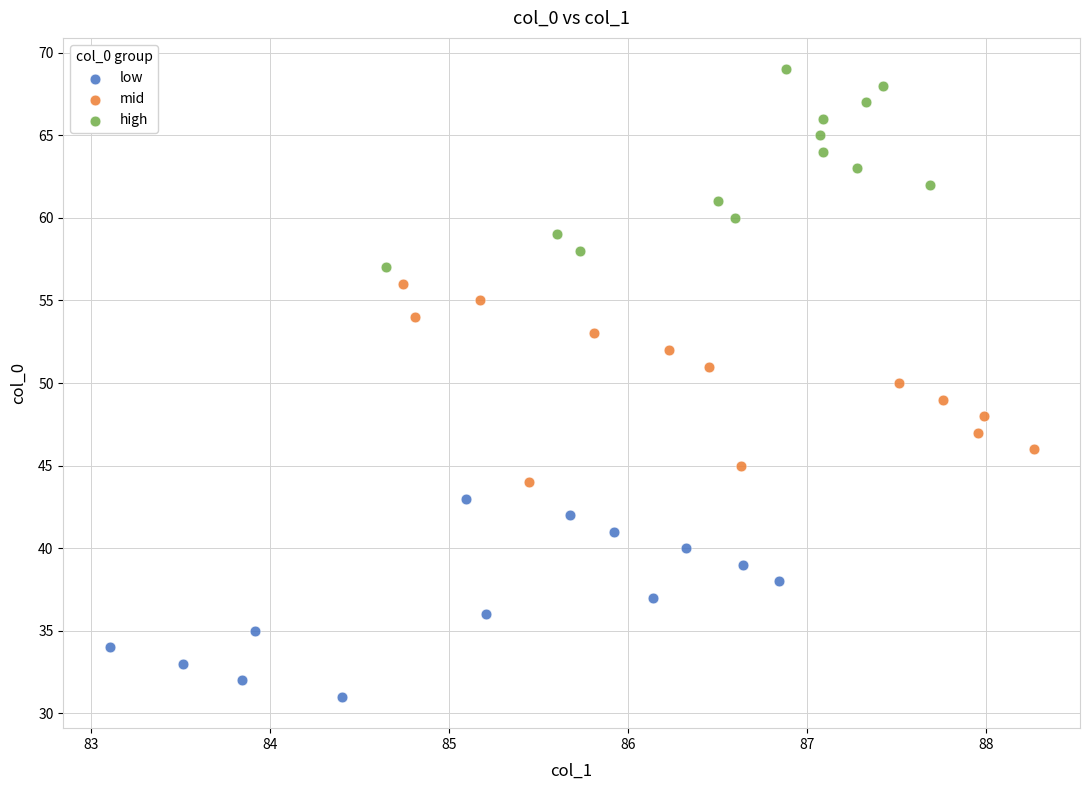

Which series reaches the maximum Y coordinate?

high